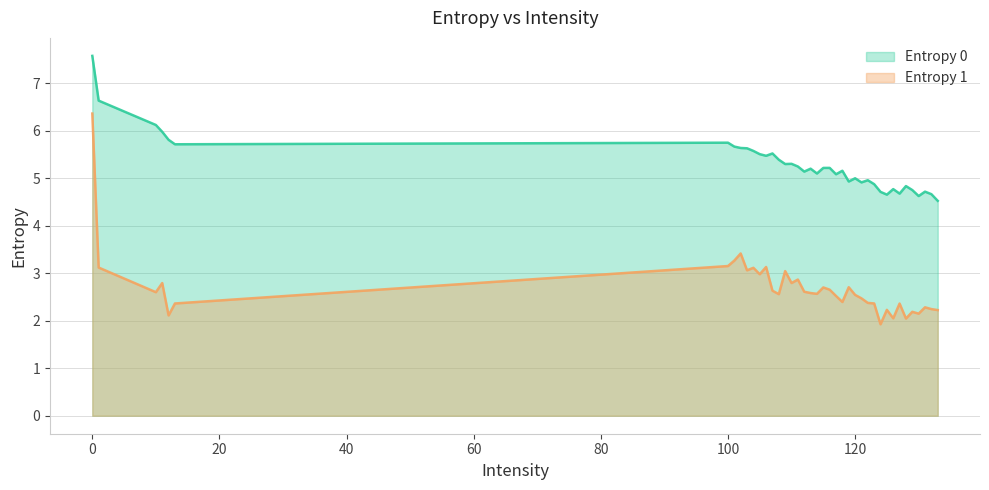

What are all the series names shown in the legend?

Entropy 0, Entropy 1